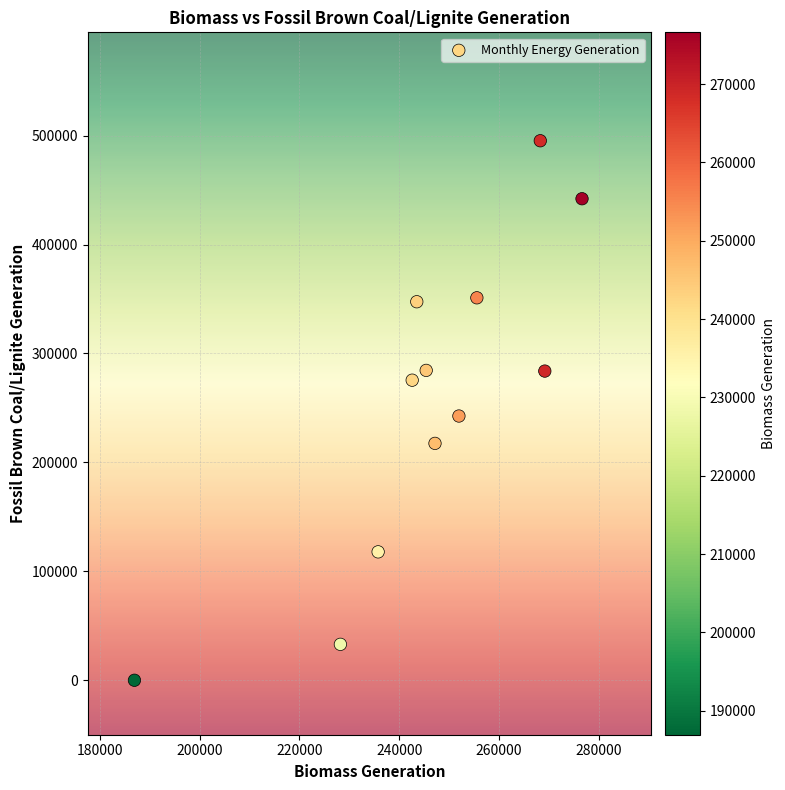

What is the average Y value?

257559